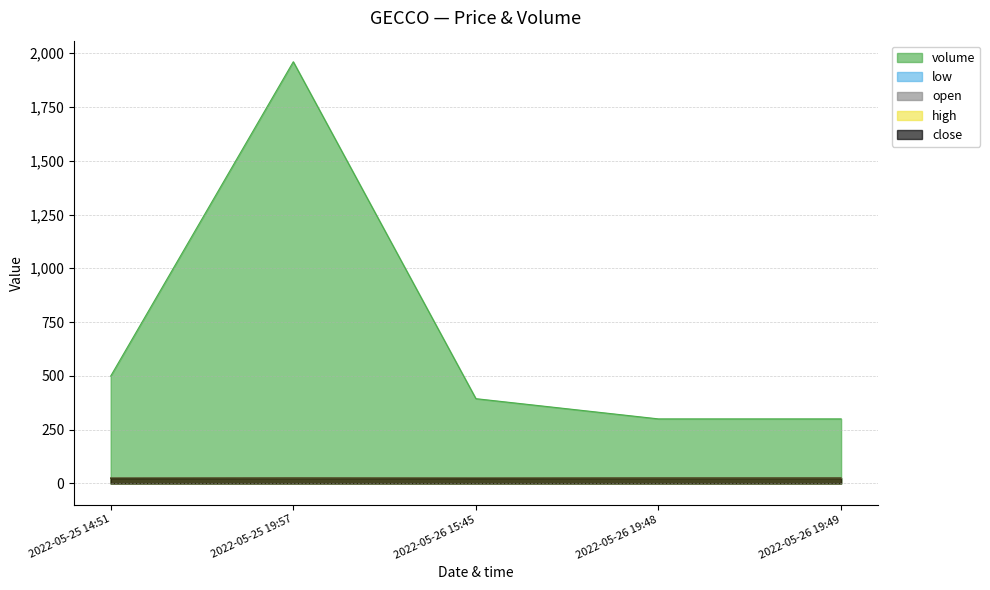

What is the sum of all open values?

124.2